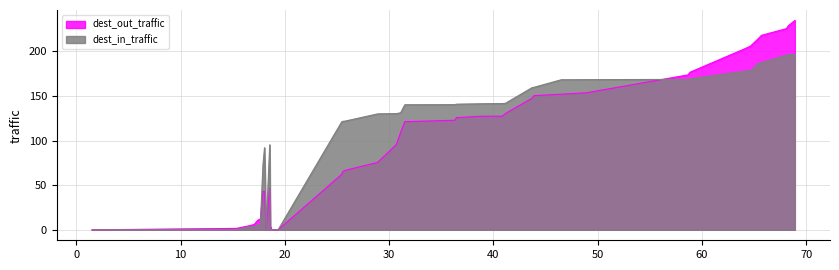

How many values in dest_out_traffic are above zero?

35